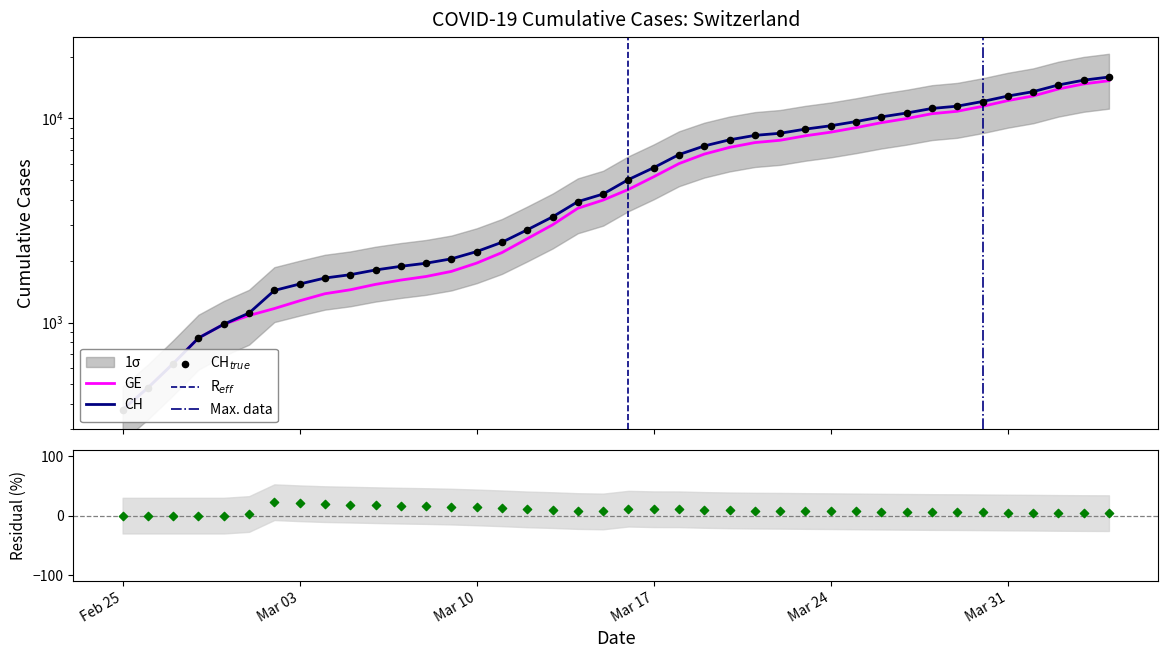

Which series contains the highest Y value?

CH